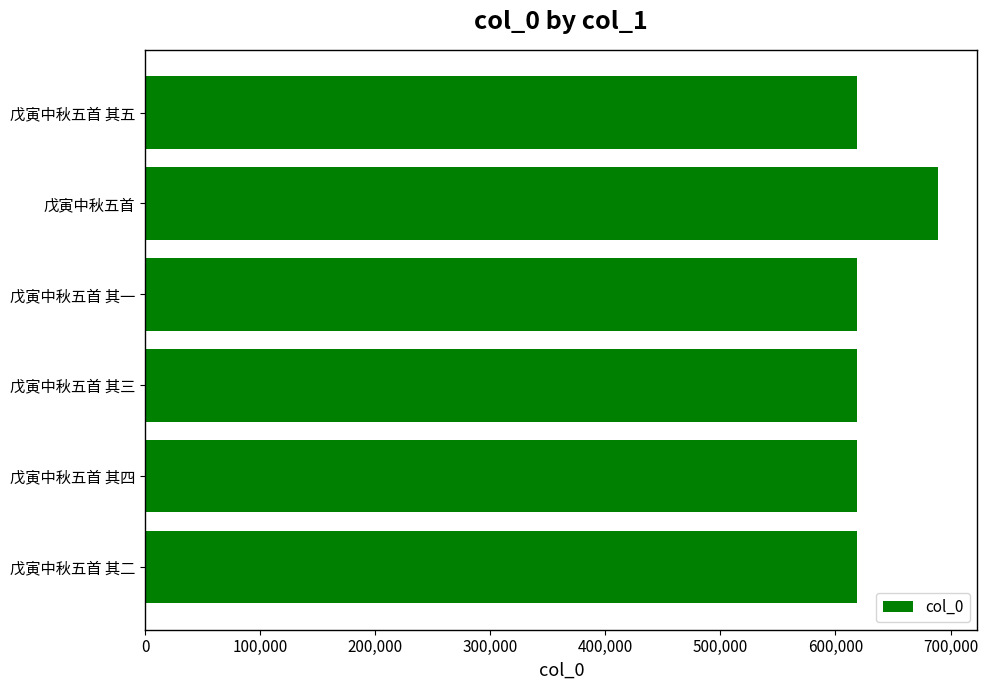

What is the smallest value displayed?

618558